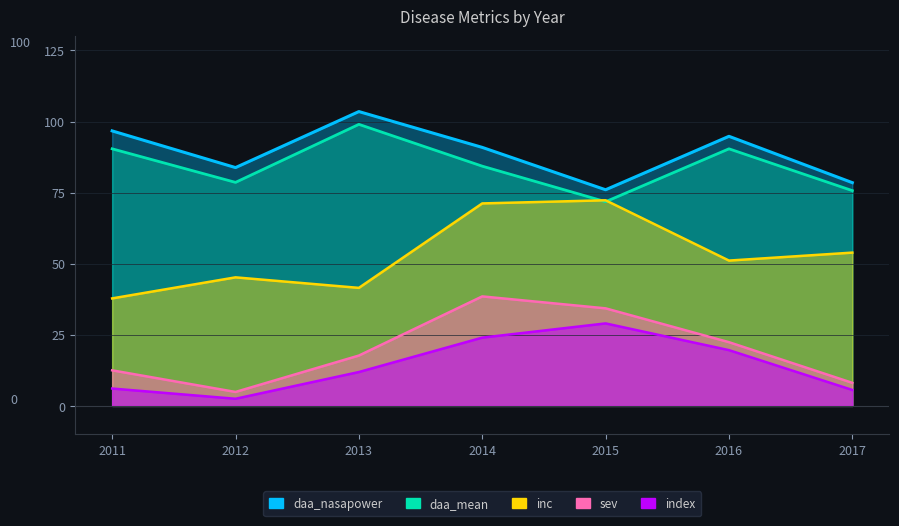

Does the chart display data point markers on the line(s)?

No